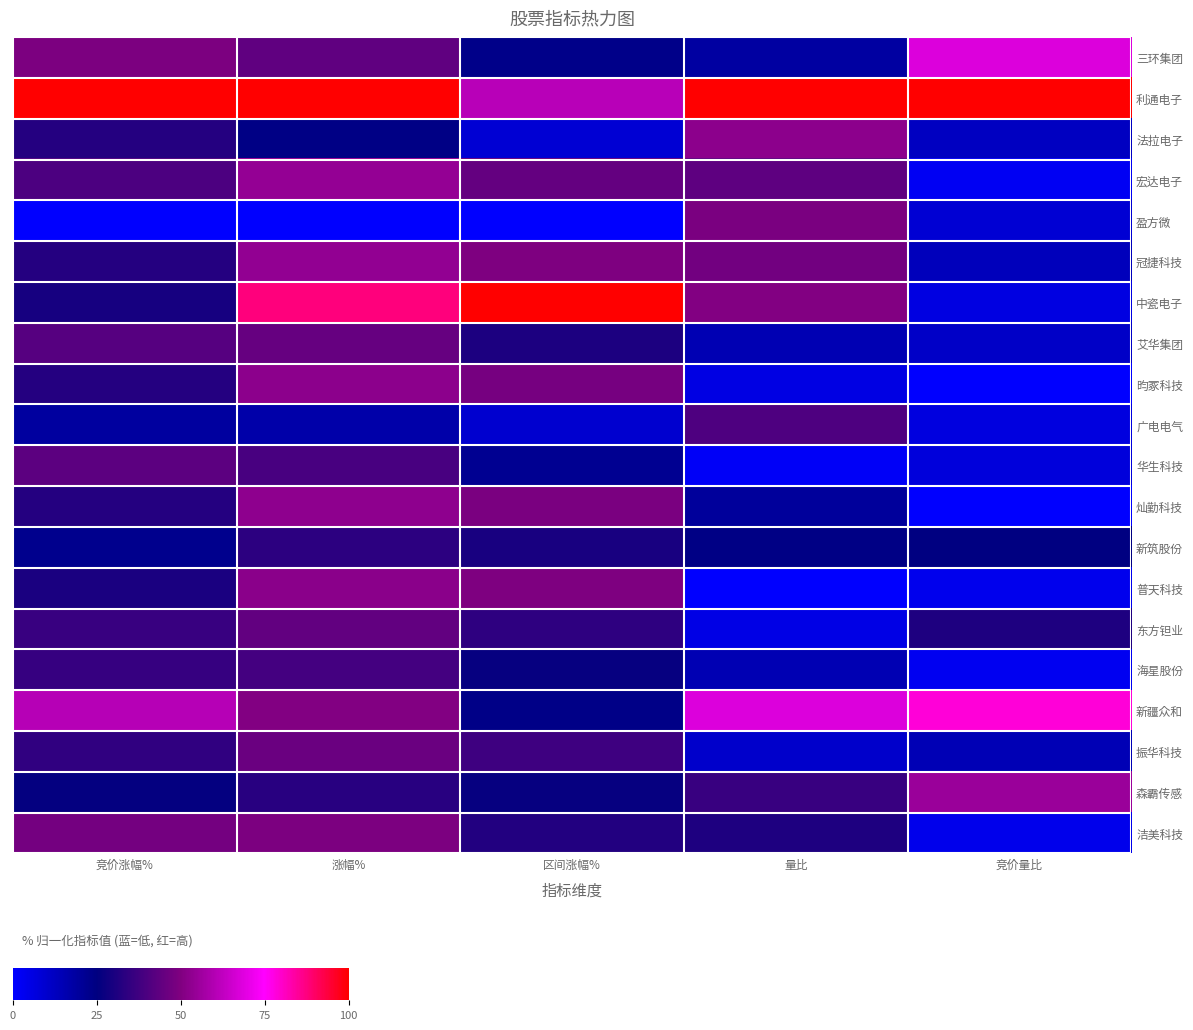

What is the total value across all series at 涨幅%?

917.8